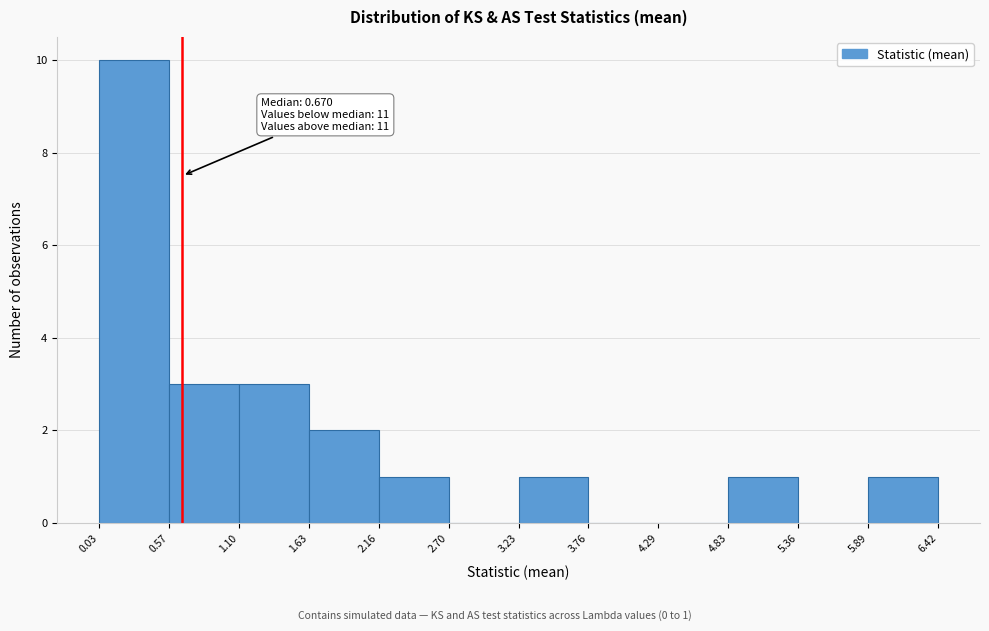

Which range on the x-axis has the tallest bar?

0.03 to 0.57